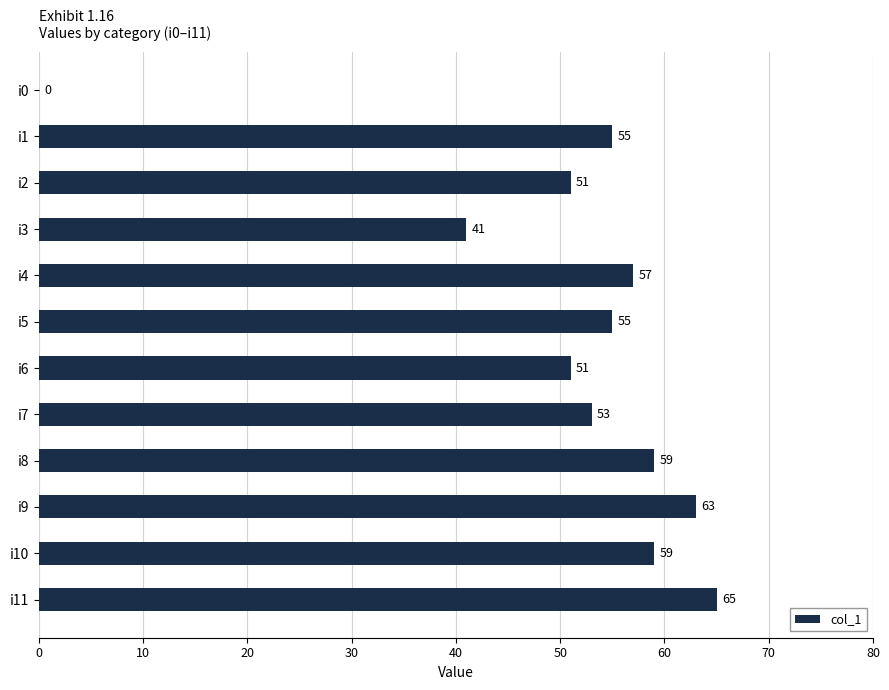

What is the sum of the values at i3 and i11?

106